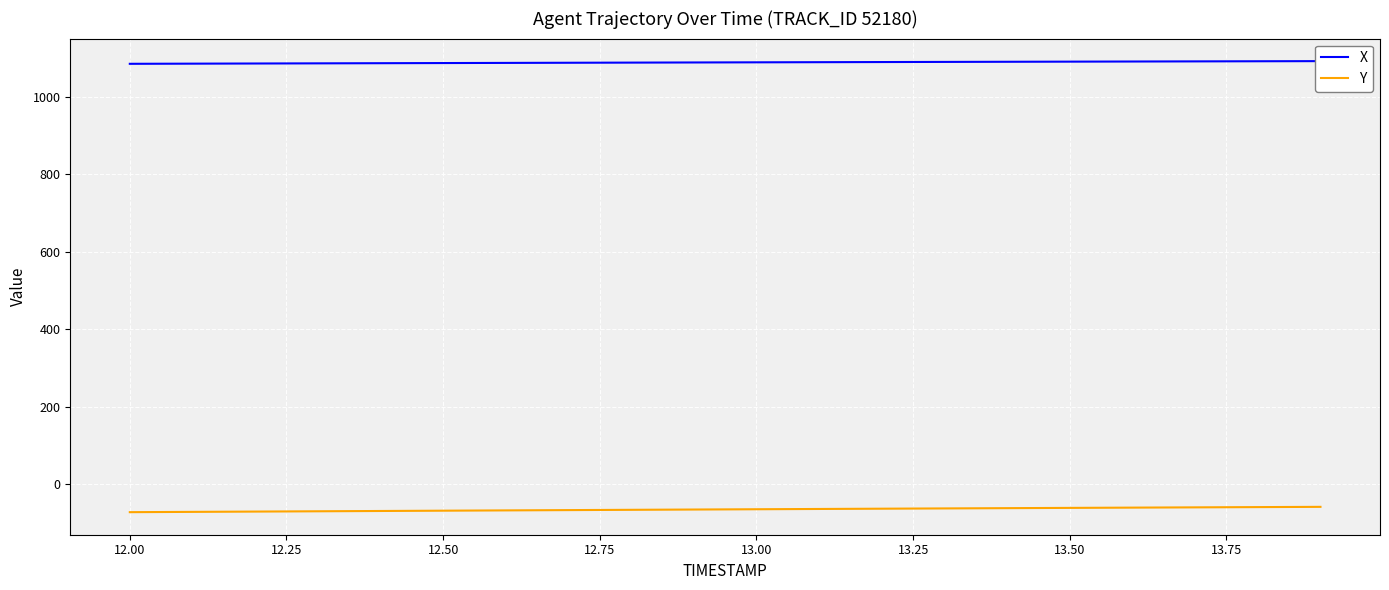

What is the minimum value for Y?

-71.6